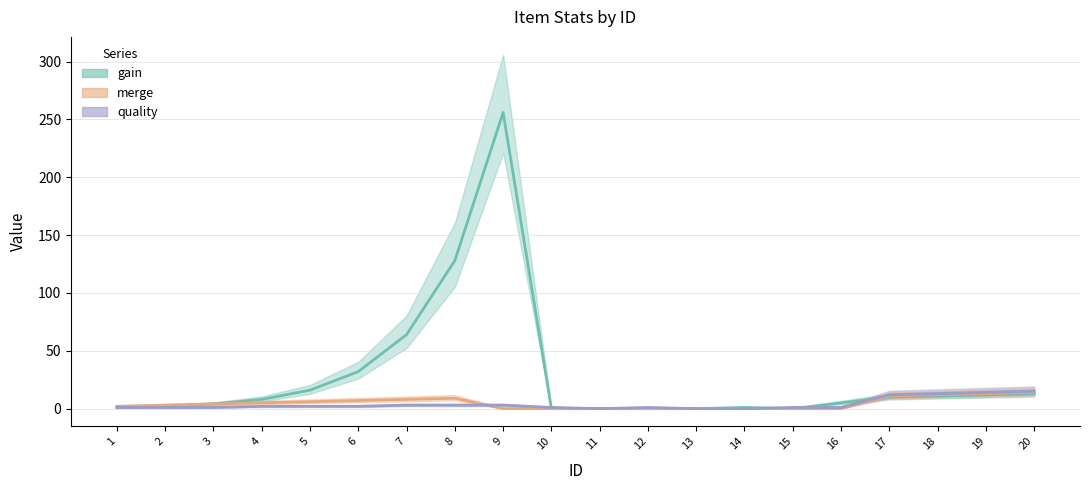

Does the chart display data point markers on the line(s)?

No